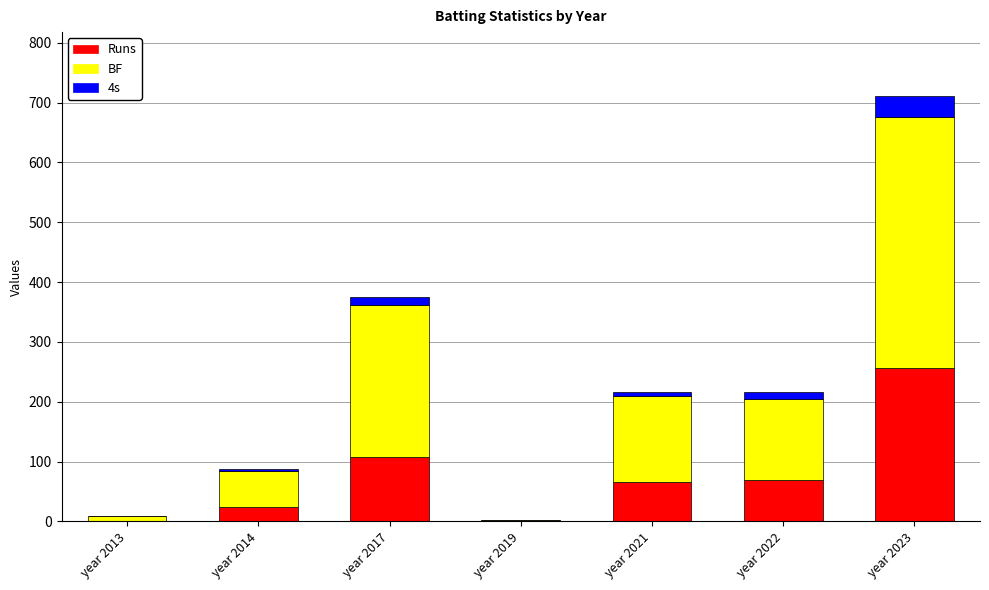

At which category is the sum across all series the highest?

year 2023